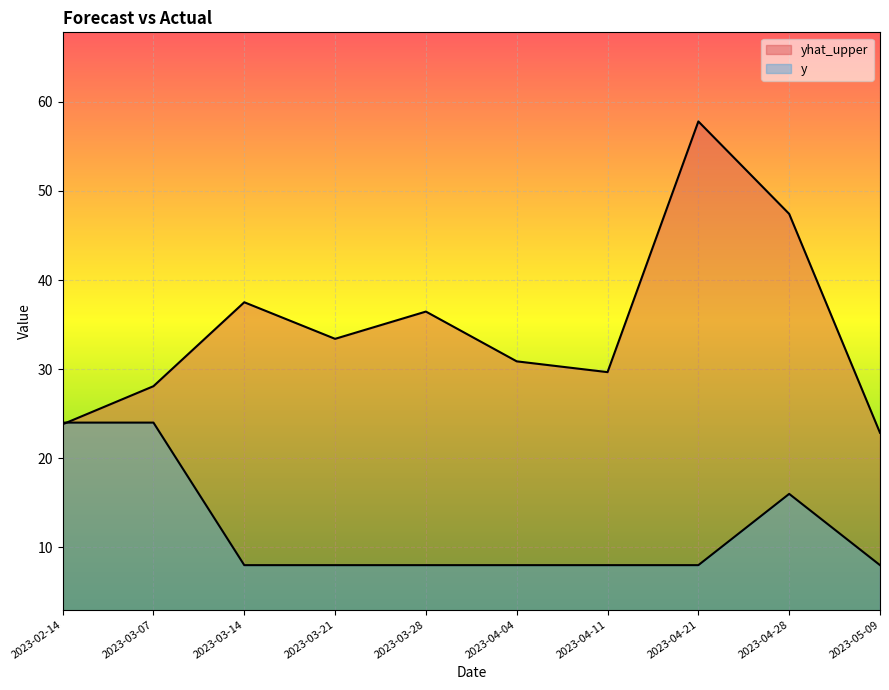

Which category has the highest value in the yhat_upper series?

2023-04-21